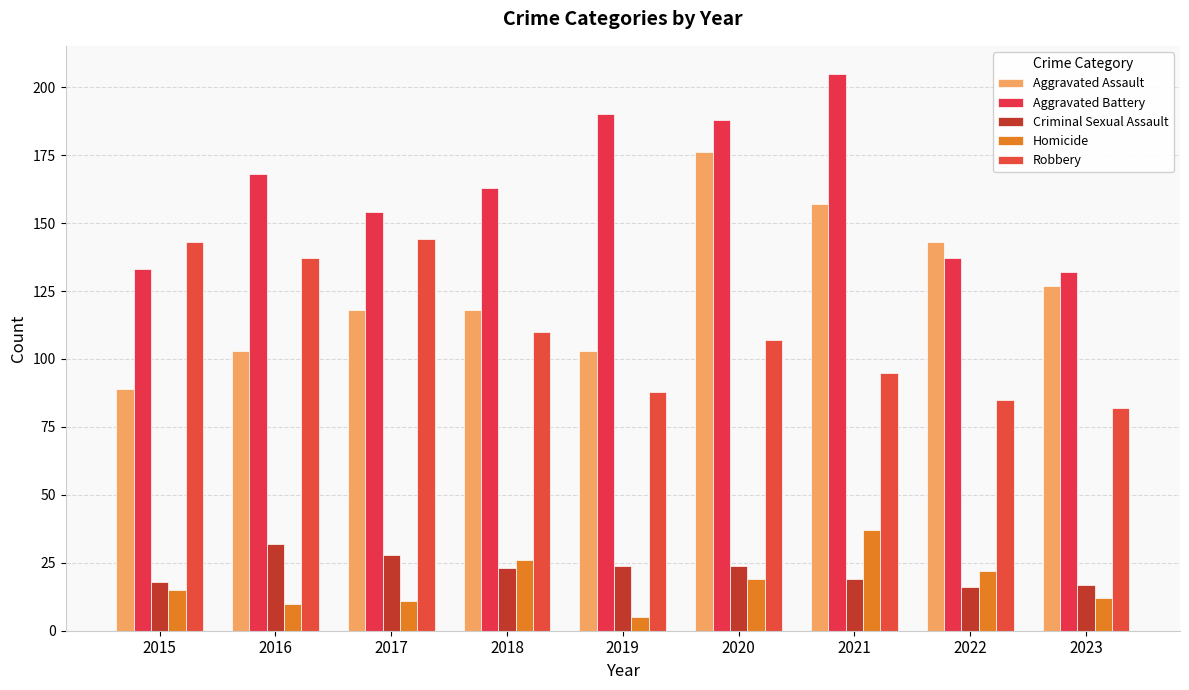

How many bars are there in total?

45